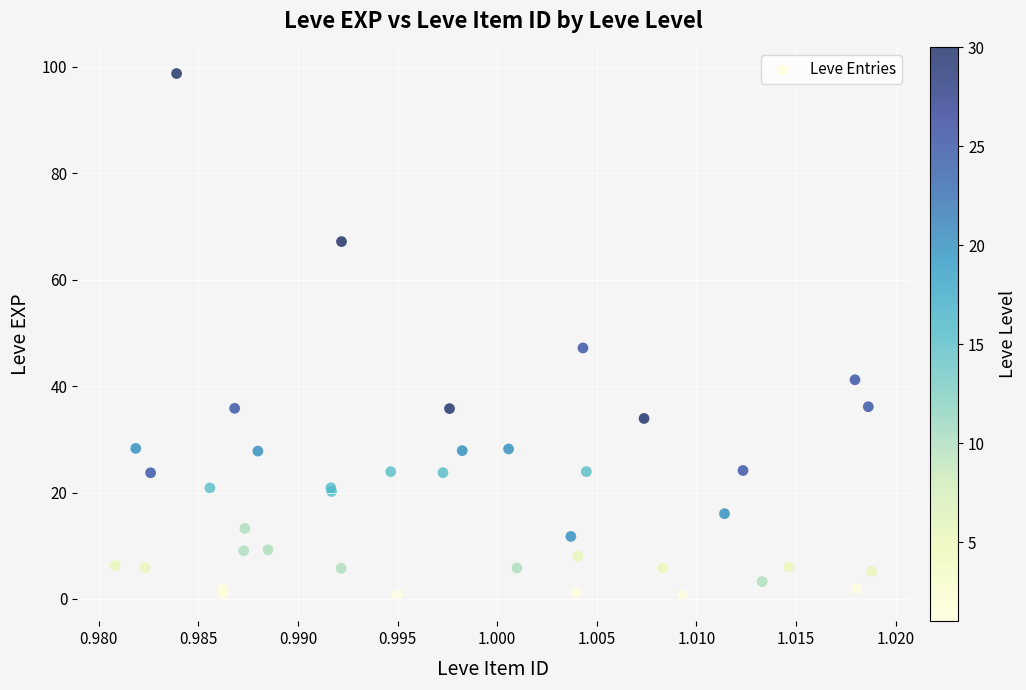

What Y value in the scatter plot is closest to 49?

47.2